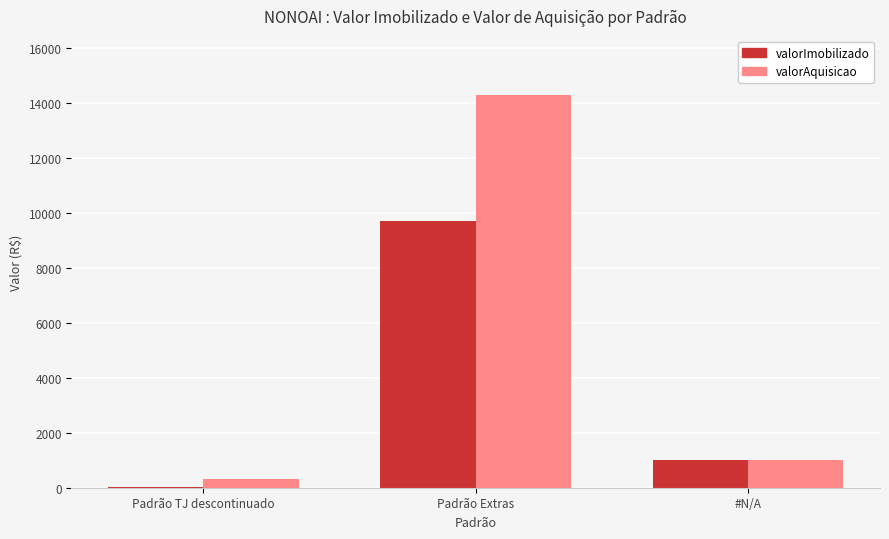

Is the value of valorImobilizado at Padrão Extras greater than the value of valorAquisicao at #N/A?

Yes